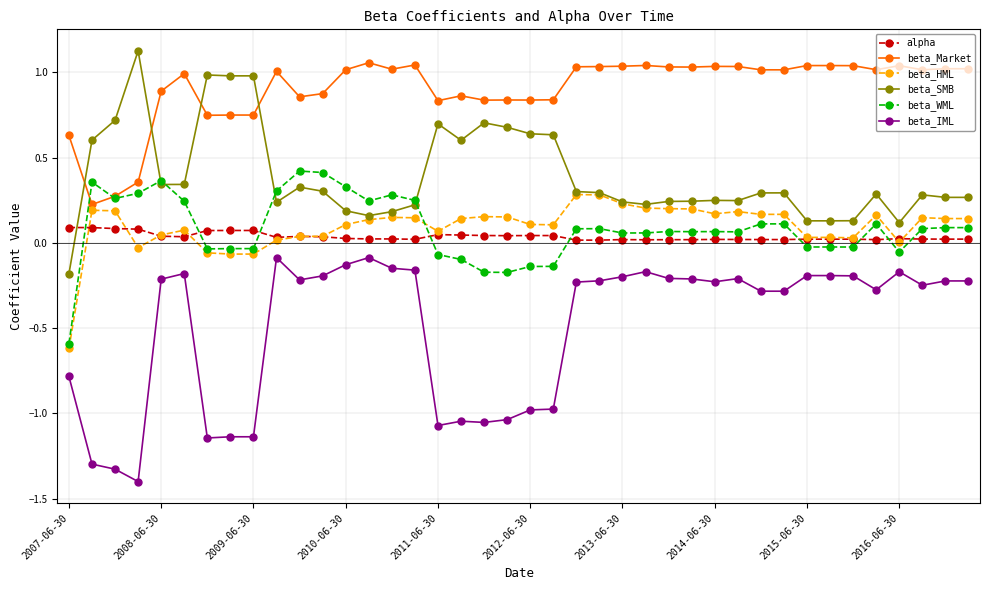

How many times do beta_SMB and beta_Market cross each other?

4